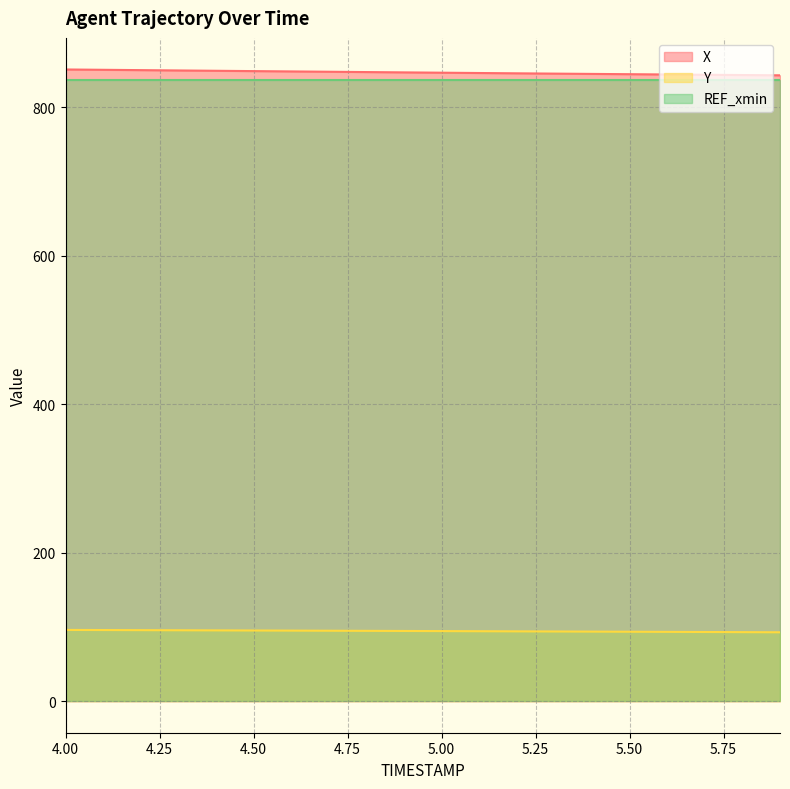

True or false: X and Y intersect in this chart.

False